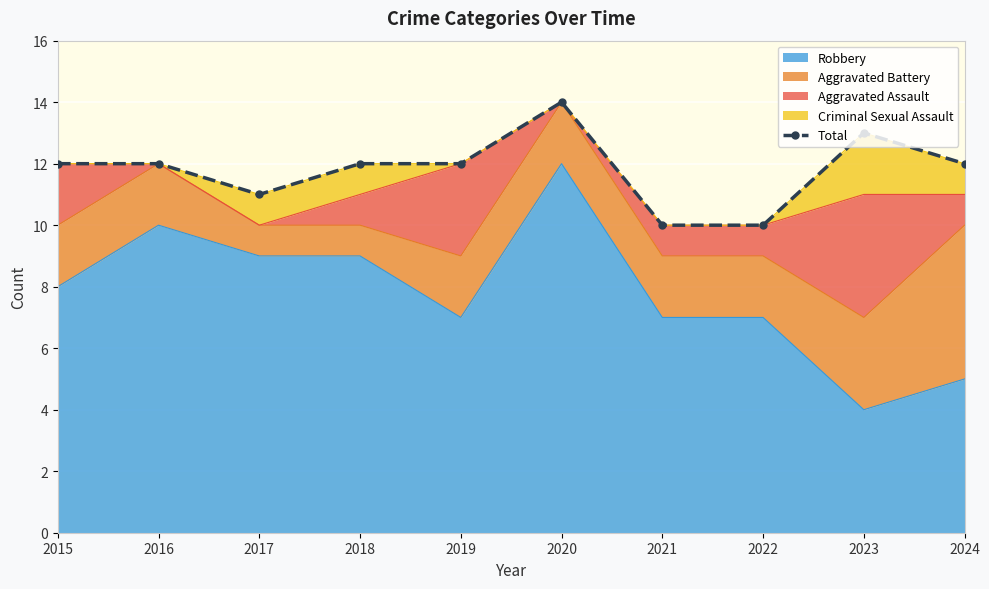

What is the sum of the values at 2018 and 2016?

24